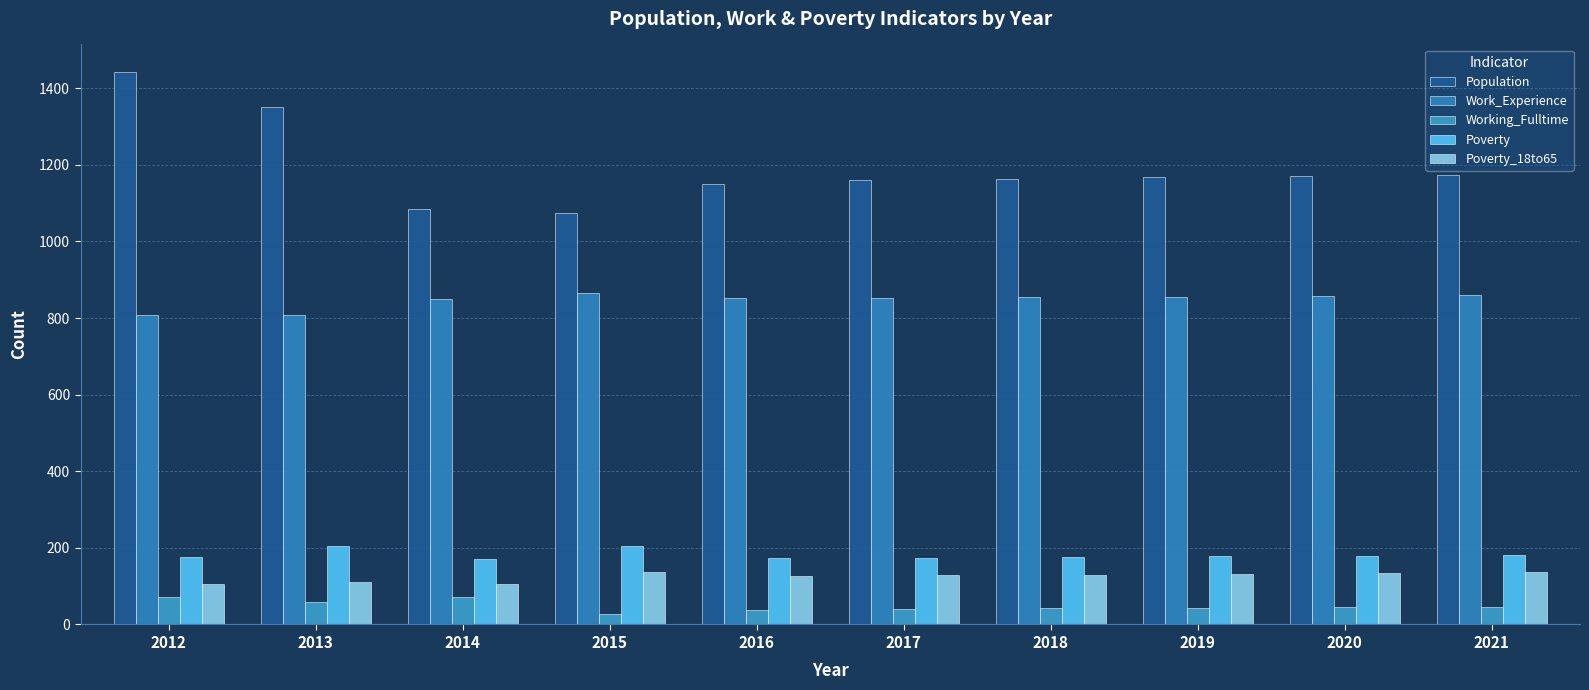

How many bars are there in total?

50